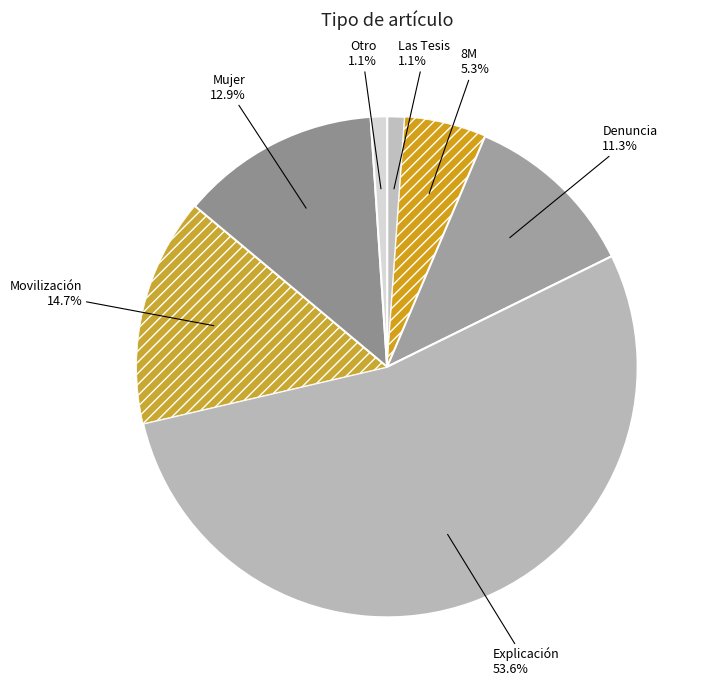

Which category has the biggest portion of the pie?

Explicación